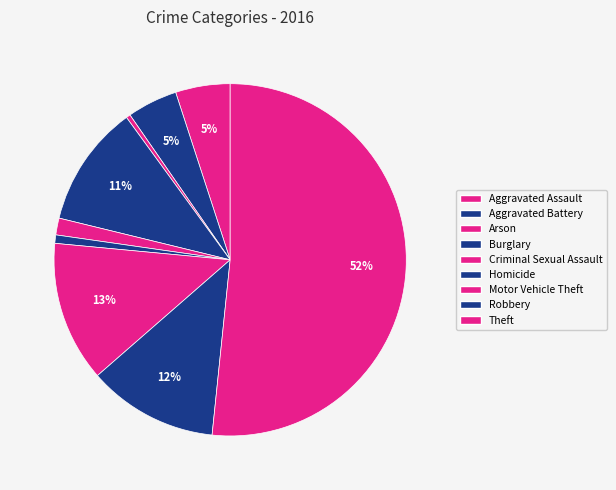

How many slices are in this pie chart?

9